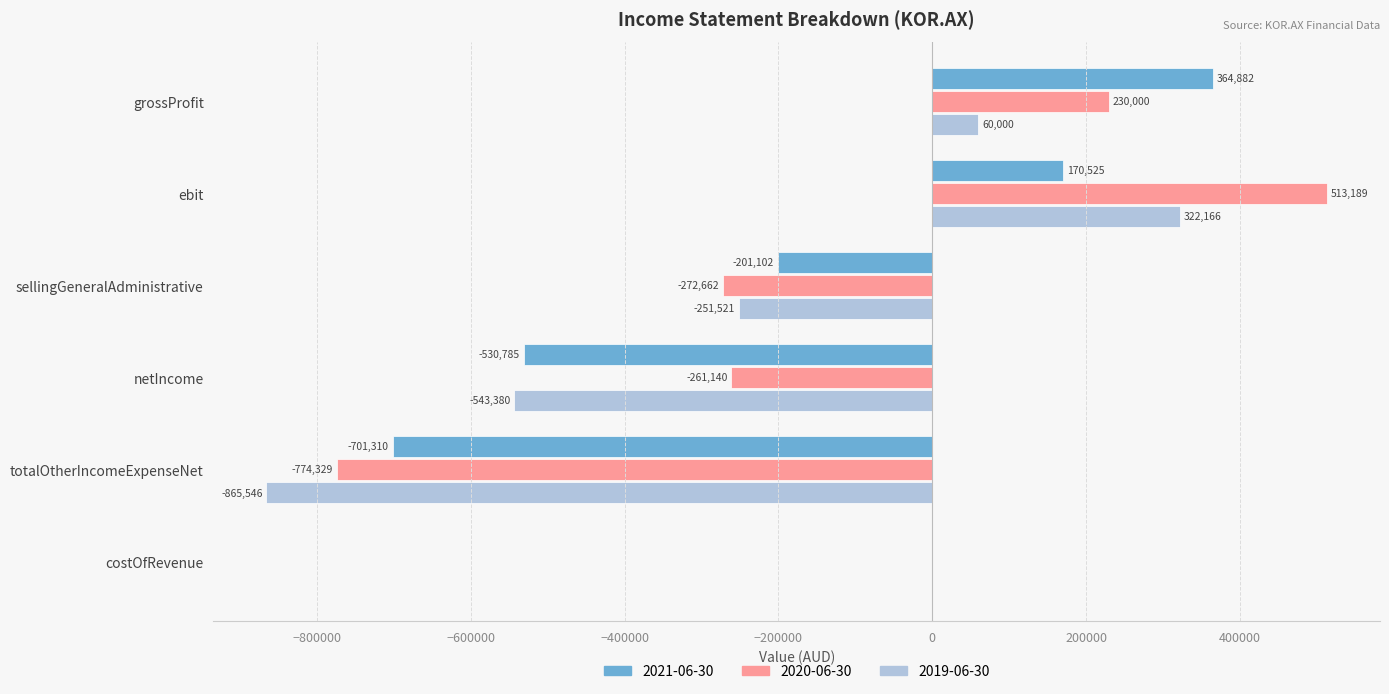

Which series changed the most between grossProfit and netIncome?

2021-06-30